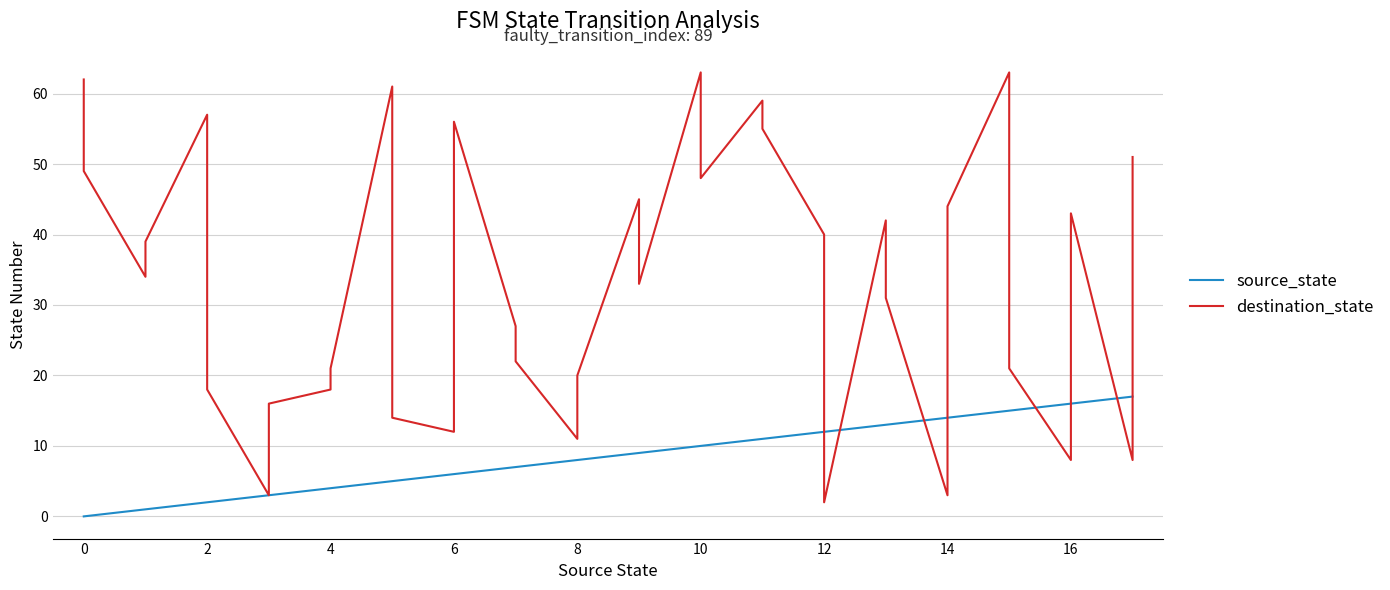

List the series in order of their overall mean, lowest first.

source_state, destination_state